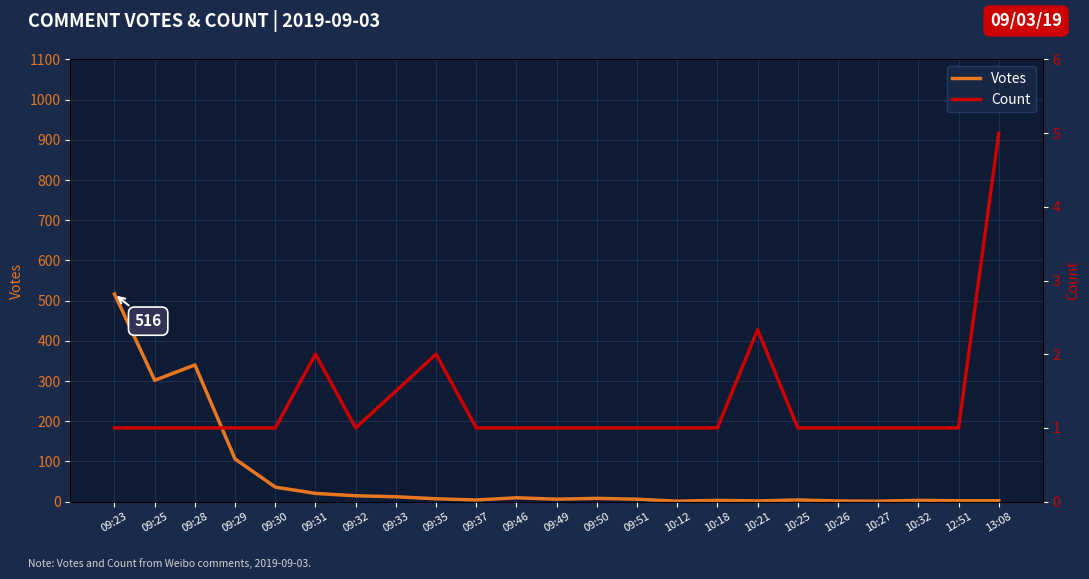

Which label corresponds to the largest value in the chart?

09:23